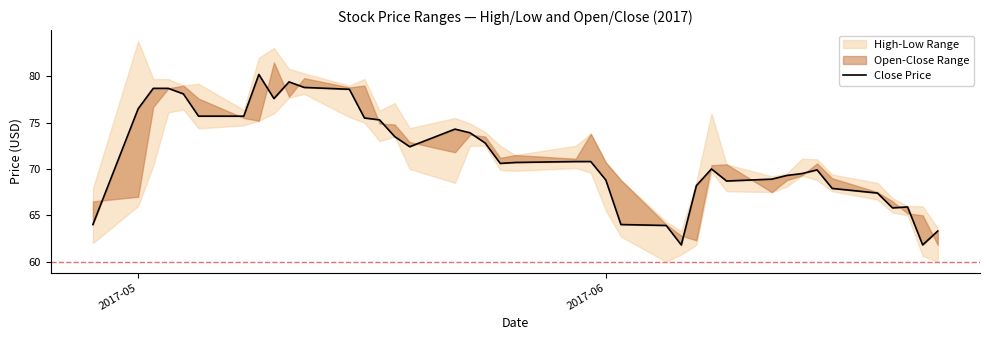

How many interior local peaks (higher than both neighbors) does the data have?

6